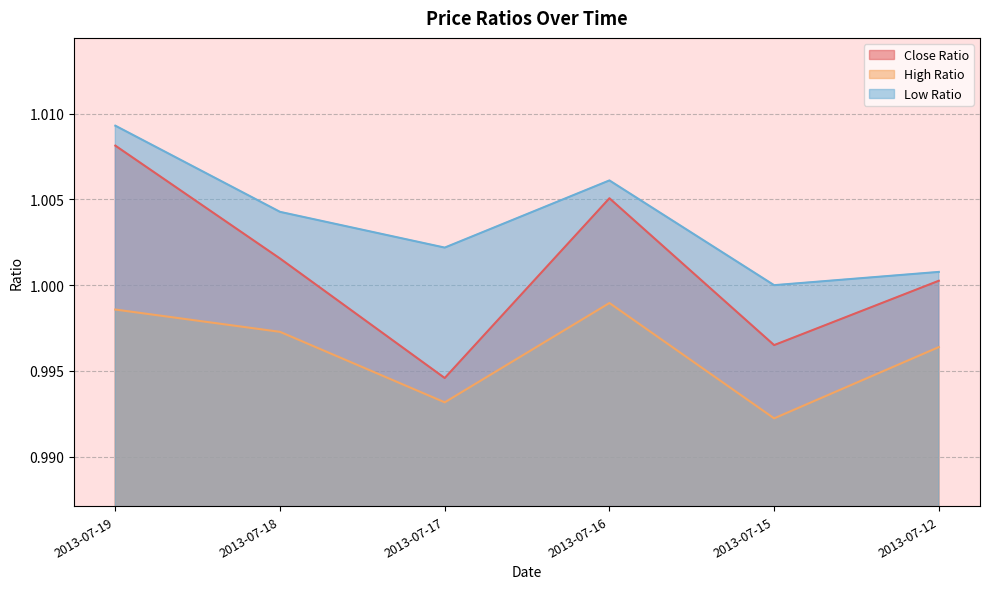

Reading left to right, what are all the values shown in this chart?

Close Ratio: 2013-07-19=1.0	2013-07-18=1.0	2013-07-17=1.0	2013-07-16=1.0	2013-07-15=1.0	2013-07-12=1.0
High Ratio: 2013-07-19=1.0	2013-07-18=1.0	2013-07-17=1.0	2013-07-16=1.0	2013-07-15=1.0	2013-07-12=1.0
Low Ratio: 2013-07-19=1.0	2013-07-18=1.0	2013-07-17=1.0	2013-07-16=1.0	2013-07-15=1.0	2013-07-12=1.0